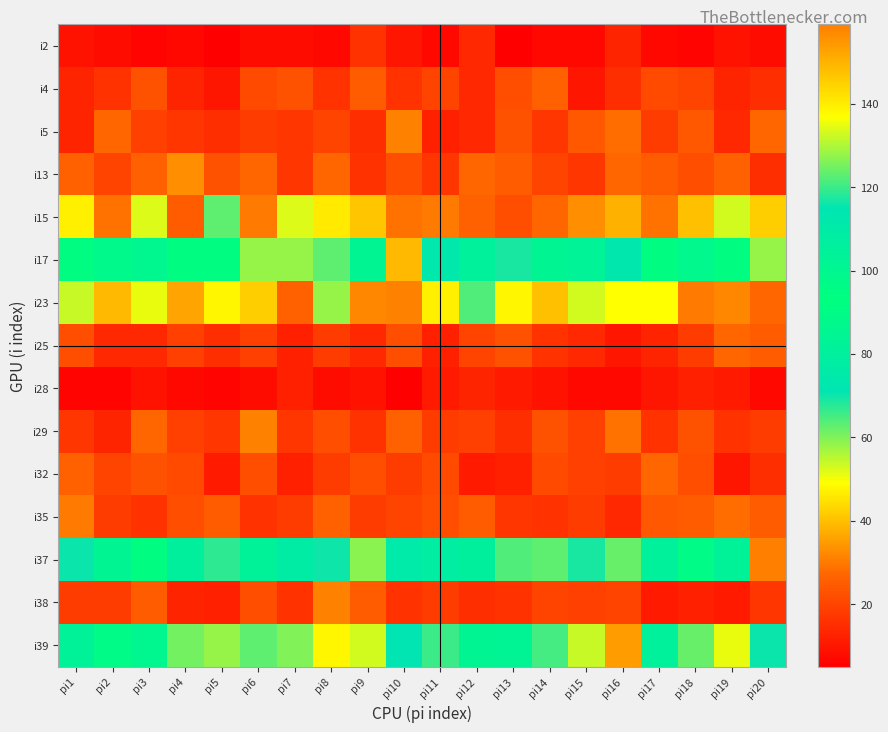

Reading left to right, list all the values displayed in this chart.

i2: pi1=9	pi2=8	pi3=6	pi4=7	pi5=5	pi6=8	pi7=8	pi8=7	pi9=16	pi10=10	pi11=7	pi12=14	pi13=5	pi14=7	pi15=7	pi16=13	pi17=7	pi18=6	pi19=9	pi20=8
i4: pi1=13	pi2=16	pi3=23	pi4=13	pi5=10	pi6=21	pi7=23	pi8=16	pi9=25	pi10=16	pi11=20	pi12=14	pi13=22	pi14=26	pi15=10	pi16=15	pi17=21	pi18=20	pi19=13	pi20=15
i5: pi1=13	pi2=27	pi3=19	pi4=17	pi5=15	pi6=18	pi7=17	pi8=20	pi9=15	pi10=31	pi11=12	pi12=14	pi13=23	pi14=17	pi15=24	pi16=28	pi17=18	pi18=24	pi19=14	pi20=27
i13: pi1=26	pi2=20	pi3=26	pi4=33	pi5=23	pi6=27	pi7=17	pi8=27	pi9=16	pi10=22	pi11=17	pi12=27	pi13=25	pi14=20	pi15=17	pi16=27	pi17=25	pi18=22	pi19=26	pi20=15
i15: pi1=47	pi2=29	pi3=52	pi4=25	pi5=63	pi6=30	pi7=52	pi8=46	pi9=41	pi10=29	pi11=30	pi12=26	pi13=22	pi14=27	pi15=33	pi16=38	pi17=29	pi18=40	pi19=53	pi20=42
i17: pi1=94	pi2=88	pi3=86	pi4=94	pi5=92	pi6=58	pi7=58	pi8=63	pi9=101	pi10=149	pi11=112	pi12=81	pi13=69	pi14=85	pi15=83	pi16=73	pi17=92	pi18=87	pi19=94	pi20=58
i23: pi1=54	pi2=39	pi3=51	pi4=36	pi5=48	pi6=42	pi7=26	pi8=58	pi9=32	pi10=31	pi11=47	pi12=64	pi13=48	pi14=40	pi15=53	pi16=49	pi17=49	pi18=30	pi19=32	pi20=27
i25: pi1=22	pi2=14	pi3=14	pi4=19	pi5=15	pi6=19	pi7=12	pi8=18	pi9=14	pi10=22	pi11=12	pi12=20	pi13=23	pi14=16	pi15=14	pi16=10	pi17=13	pi18=18	pi19=27	pi20=25
i28: pi1=6	pi2=6	pi3=9	pi4=7	pi5=6	pi6=8	pi7=12	pi8=8	pi9=9	pi10=5	pi11=11	pi12=13	pi13=11	pi14=9	pi15=7	pi16=7	pi17=10	pi18=12	pi19=11	pi20=7
i29: pi1=17	pi2=13	pi3=27	pi4=19	pi5=17	pi6=31	pi7=17	pi8=22	pi9=16	pi10=26	pi11=18	pi12=19	pi13=15	pi14=23	pi15=19	pi16=29	pi17=16	pi18=23	pi19=16	pi20=18
i32: pi1=26	pi2=20	pi3=23	pi4=21	pi5=11	pi6=22	pi7=12	pi8=18	pi9=22	pi10=18	pi11=21	pi12=11	pi13=12	pi14=21	pi15=19	pi16=18	pi17=27	pi18=22	pi19=10	pi20=15
i35: pi1=30	pi2=18	pi3=16	pi4=22	pi5=25	pi6=16	pi7=18	pi8=26	pi9=18	pi10=20	pi11=22	pi12=25	pi13=17	pi14=16	pi15=18	pi16=14	pi17=24	pi18=25	pi19=28	pi20=25
i37: pi1=70	pi2=101	pi3=92	pi4=80	pi5=67	pi6=82	pi7=109	pi8=116	pi9=59	pi10=75	pi11=108	pi12=80	pi13=64	pi14=63	pi15=69	pi16=62	pi17=81	pi18=96	pi19=104	pi20=159
i38: pi1=18	pi2=18	pi3=25	pi4=13	pi5=12	pi6=22	pi7=16	pi8=31	pi9=25	pi10=16	pi11=18	pi12=15	pi13=16	pi14=20	pi15=19	pi16=20	pi17=11	pi18=12	pi19=11	pi20=17
i39: pi1=82	pi2=90	pi3=86	pi4=61	pi5=58	pi6=63	pi7=60	pi8=48	pi9=53	pi10=71	pi11=66	pi12=85	pi13=102	pi14=65	pi15=54	pi16=35	pi17=81	pi18=62	pi19=51	pi20=70